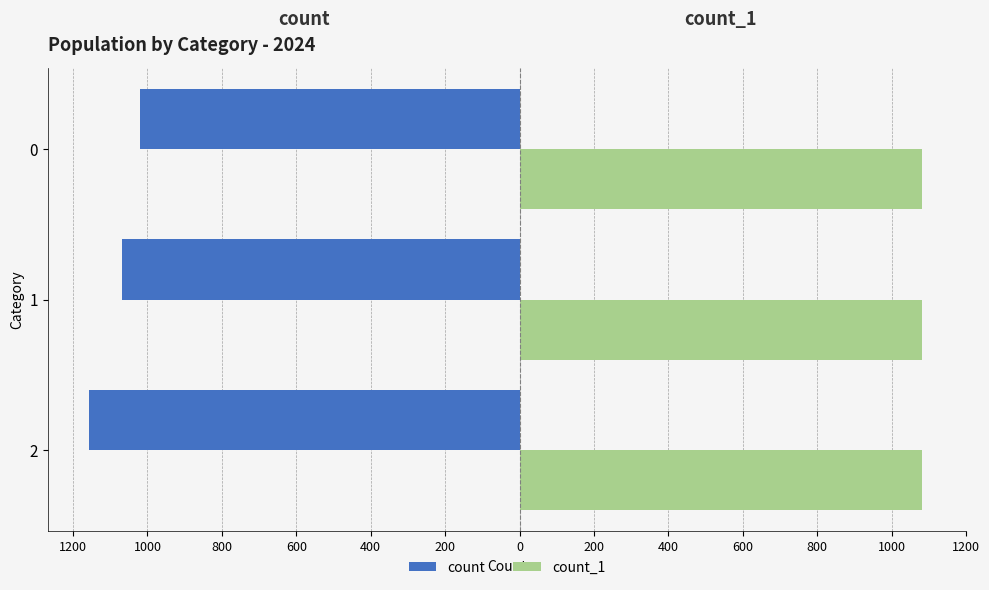

What is the difference between the maximum and minimum values in the count_1 series?

1